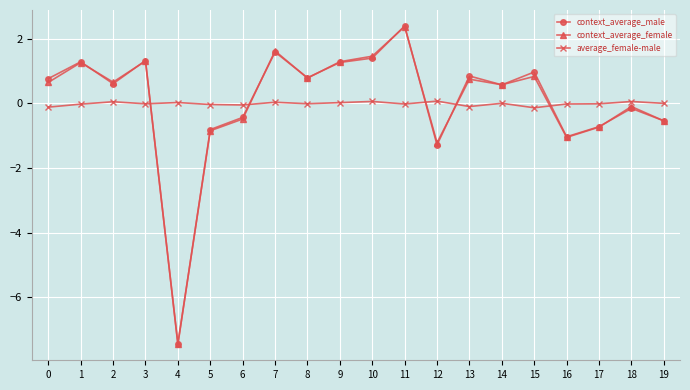

How many categories are shown in the chart?

20